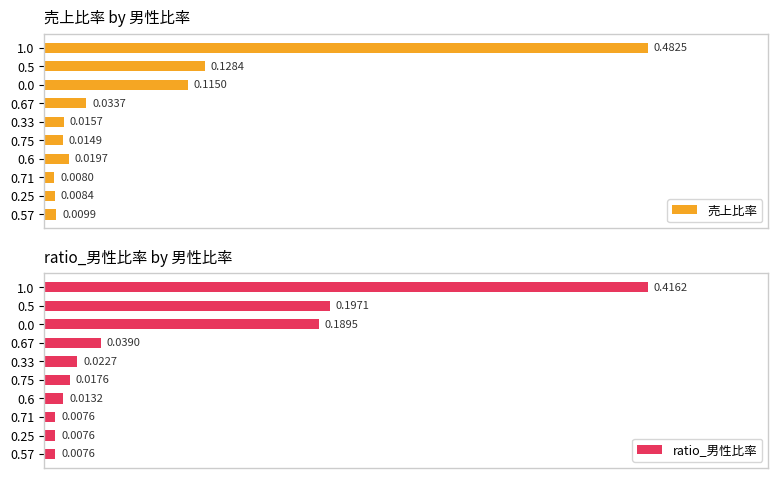

Which series has the widest spread of values?

売上比率